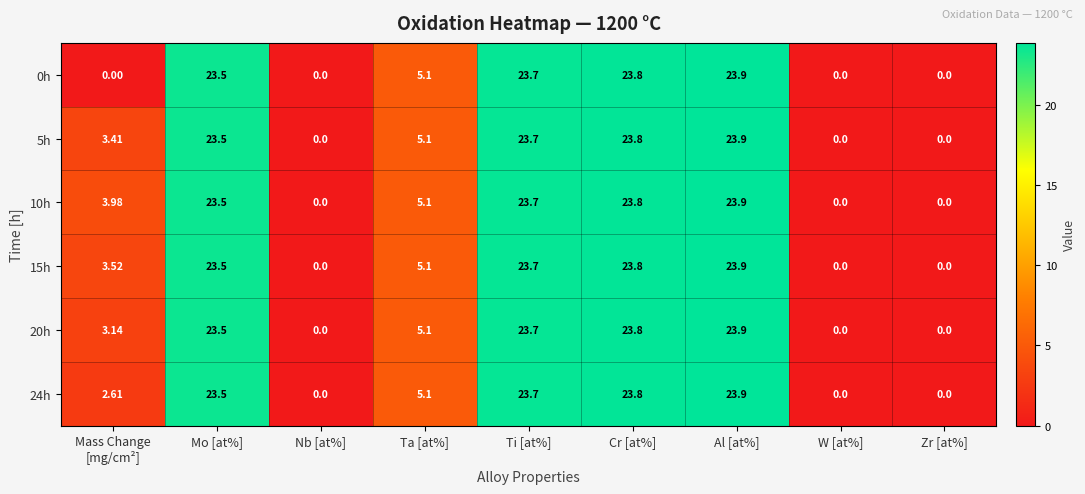

At which label is 15h closest to 11?

Ta [at%]